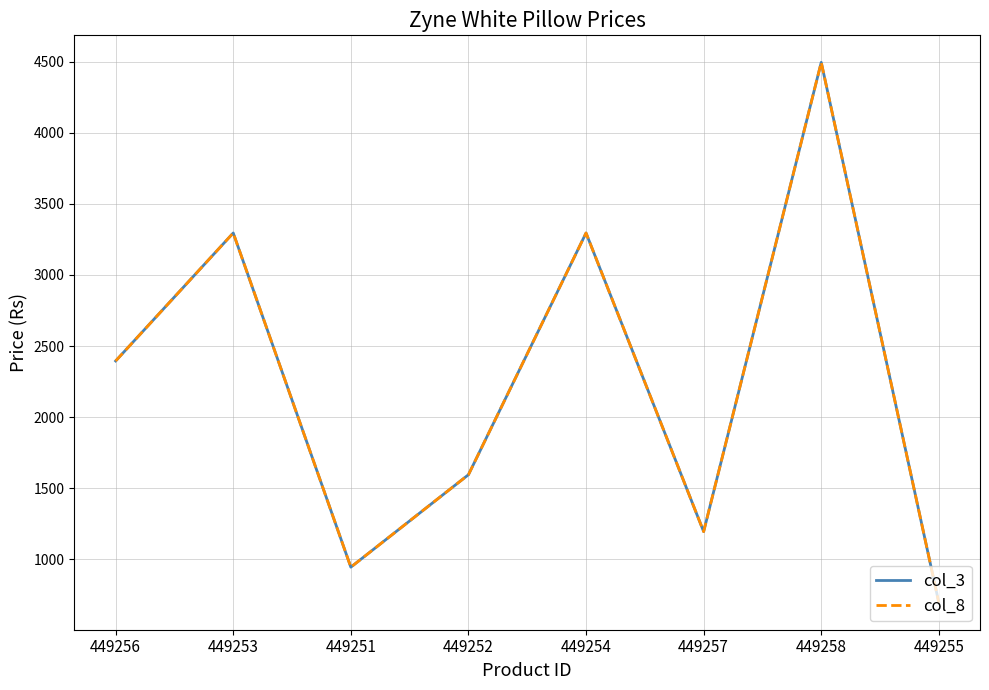

Is this an area chart (filled region under the line)?

No